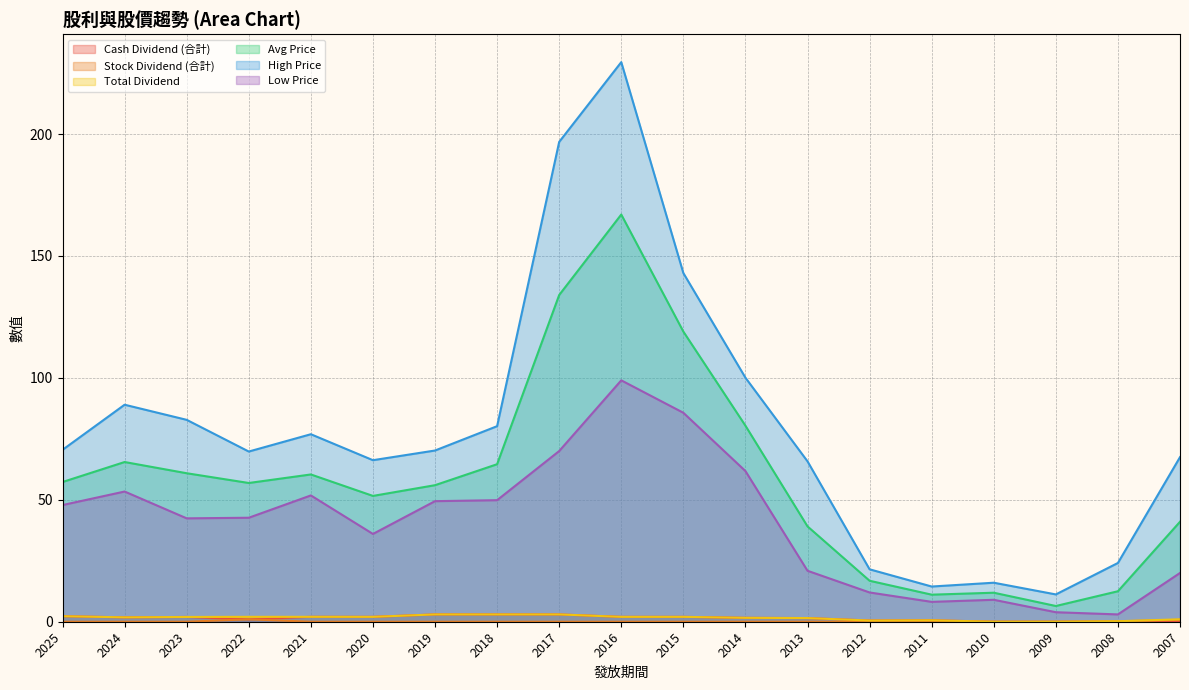

How many lines are shown in the chart?

6